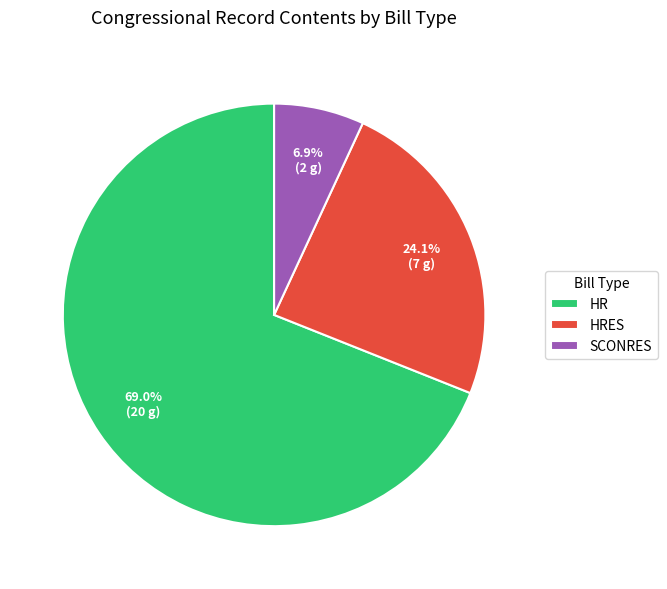

How many slices are in this pie chart?

3